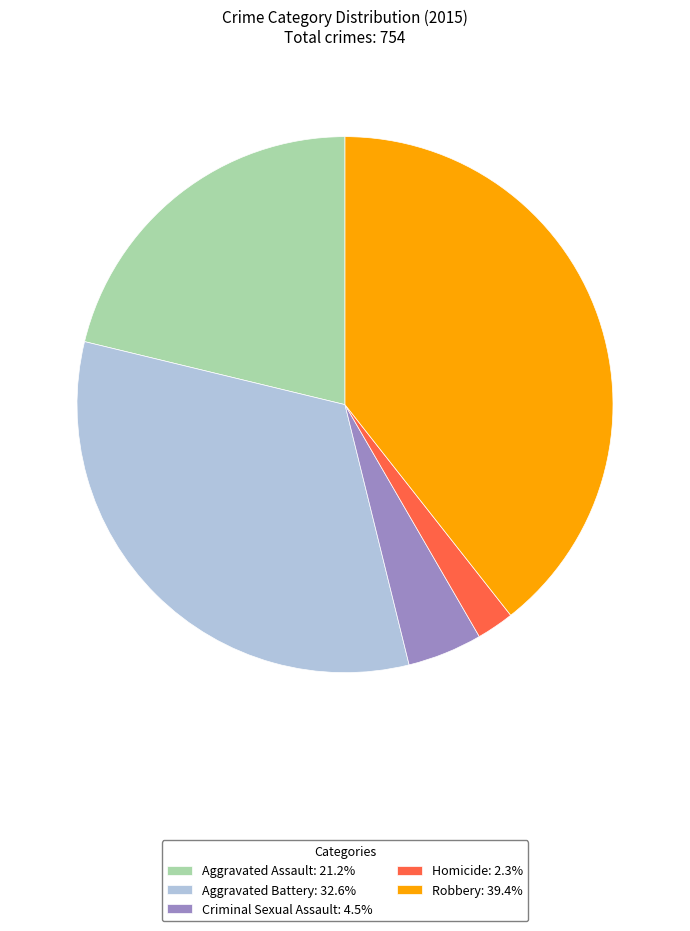

What is the ratio of the value at Aggravated Battery: 32.6% to the value at Robbery: 39.4%?

0.8